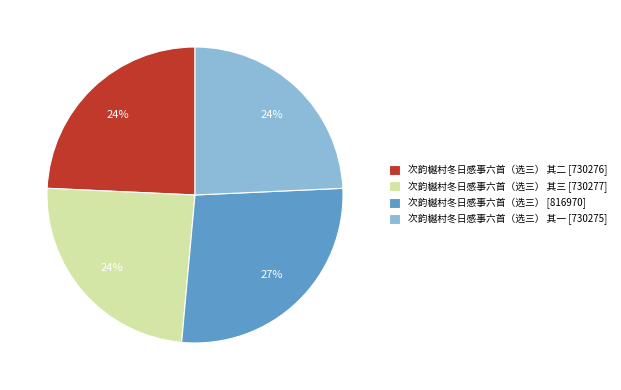

True or false: 次韵樾村冬日感事六首（选三） 其二 [730276] accounts for 24% of the total.

True